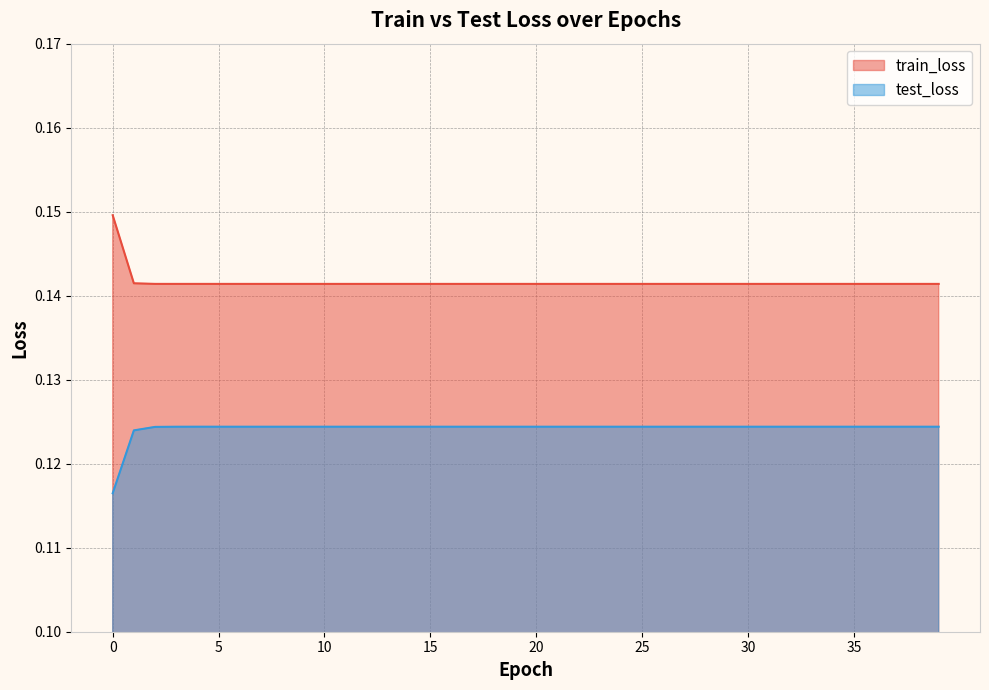

How many test_loss values are between 0 and 1?

40